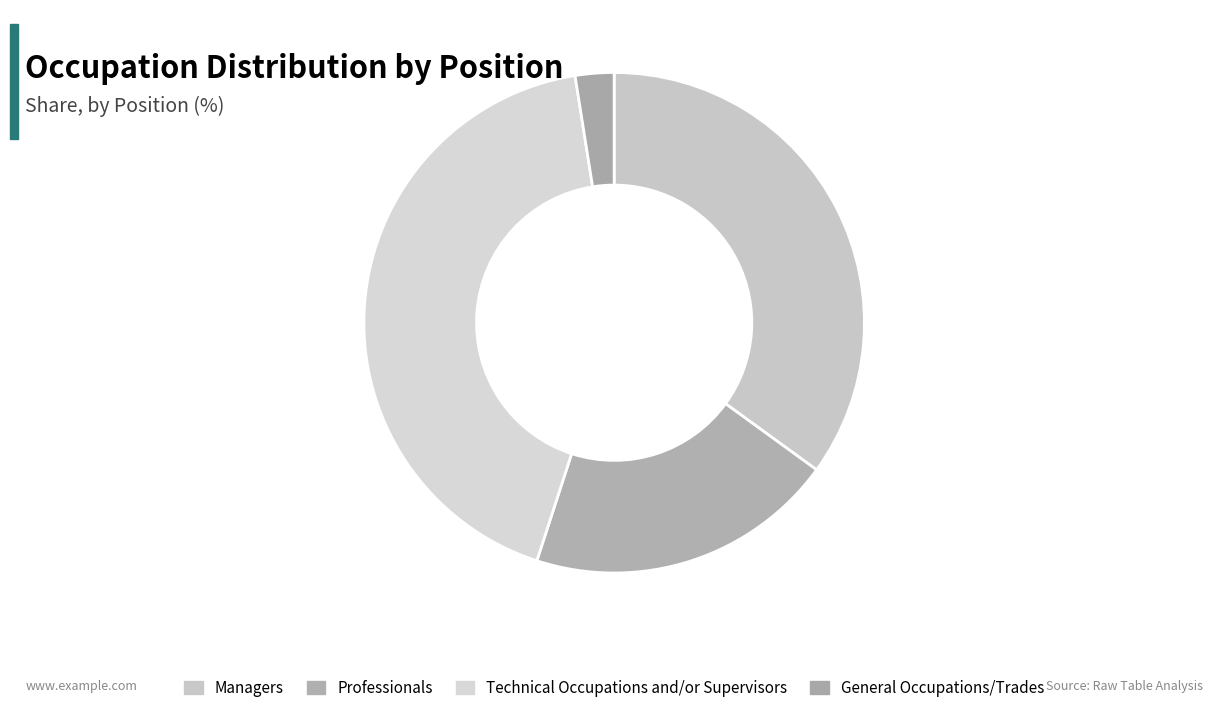

True or false: Professionals accounts for 11% of the total.

False